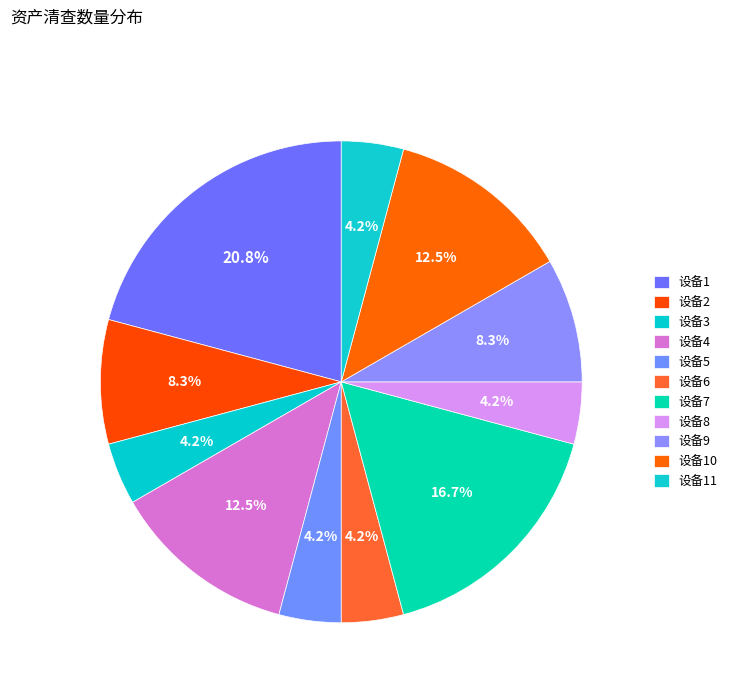

What percentage is the 设备7 slice, to the nearest percent?

17%